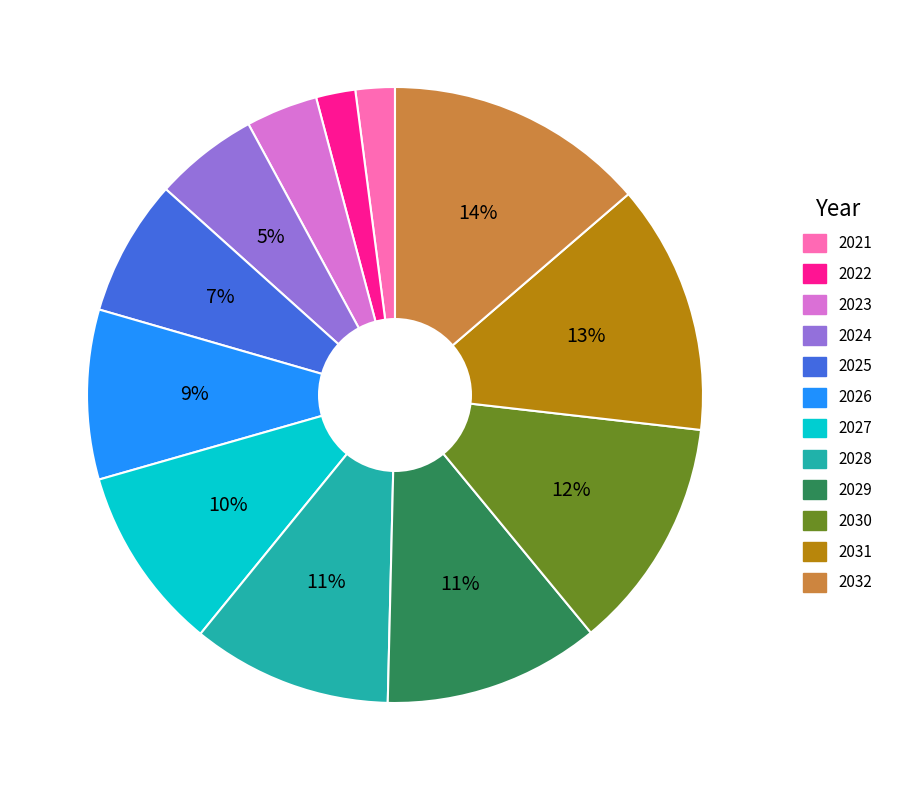

To the nearest percent, what is the difference between the 2026 and 2032 slice percentages?

5%